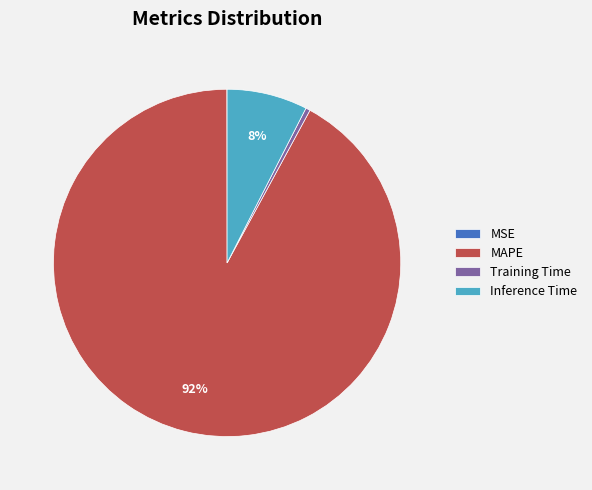

What is the largest slice in the pie chart?

MAPE